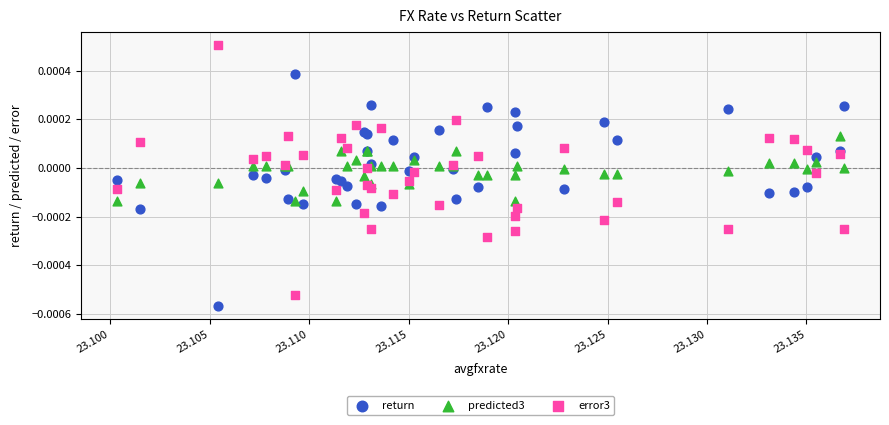

Which series reaches the maximum Y coordinate?

error3